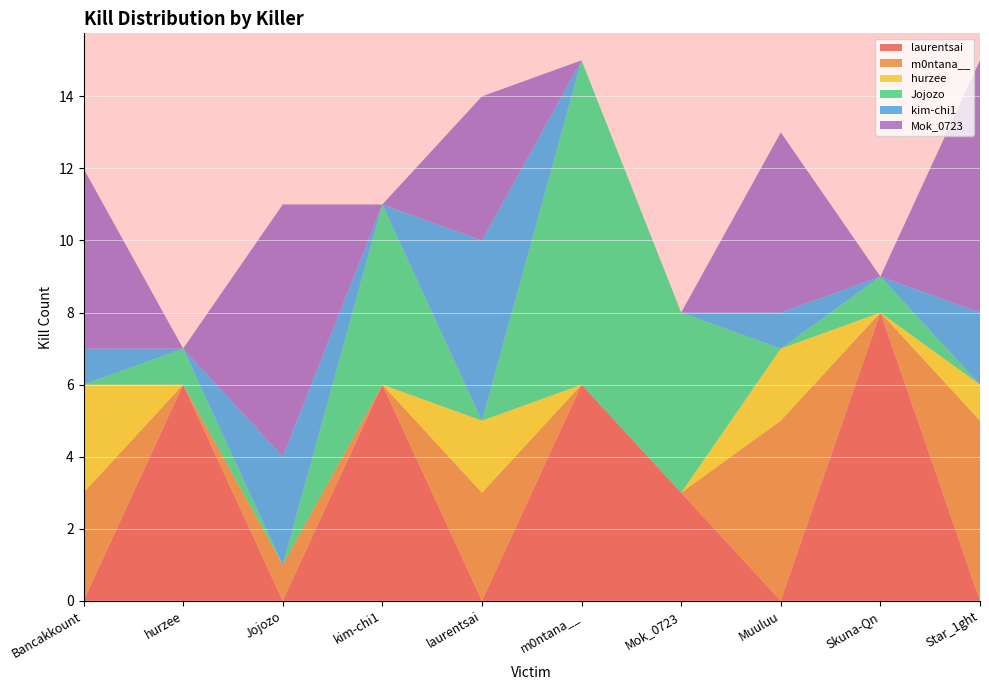

Reading left to right, transcribe all the data shown in this chart.

laurentsai: 0	6	0	6	0	6	3	0	8	0
m0ntana__: 3	0	1	0	3	0	0	5	0	5
hurzee: 3	0	0	0	2	0	0	2	0	1
Jojozo: 0	1	0	5	0	9	5	0	1	0
kim-chi1: 1	0	3	0	5	0	0	1	0	2
Mok_0723: 5	0	7	0	4	0	0	5	0	7